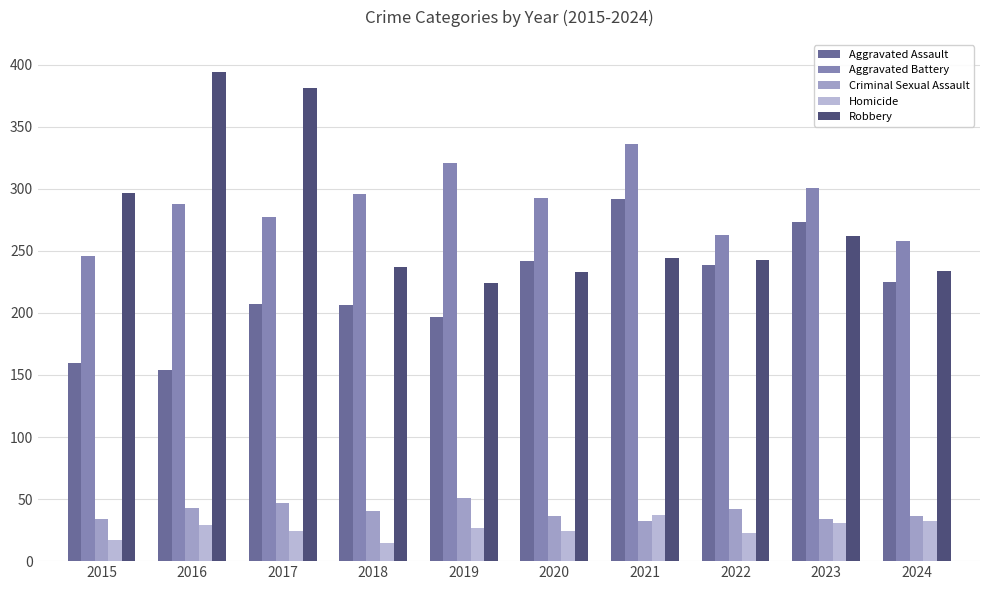

What is the value of the Robbery bar at the 10th from the left?

234